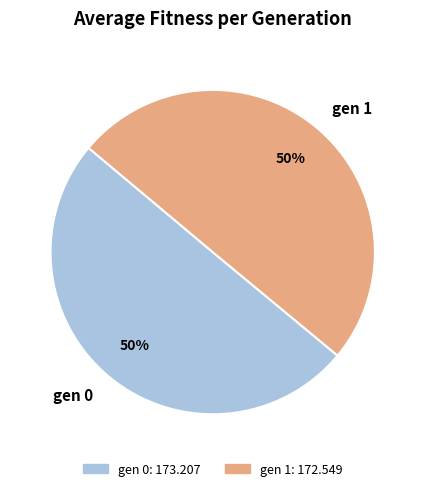

How many slices are in this pie chart?

2